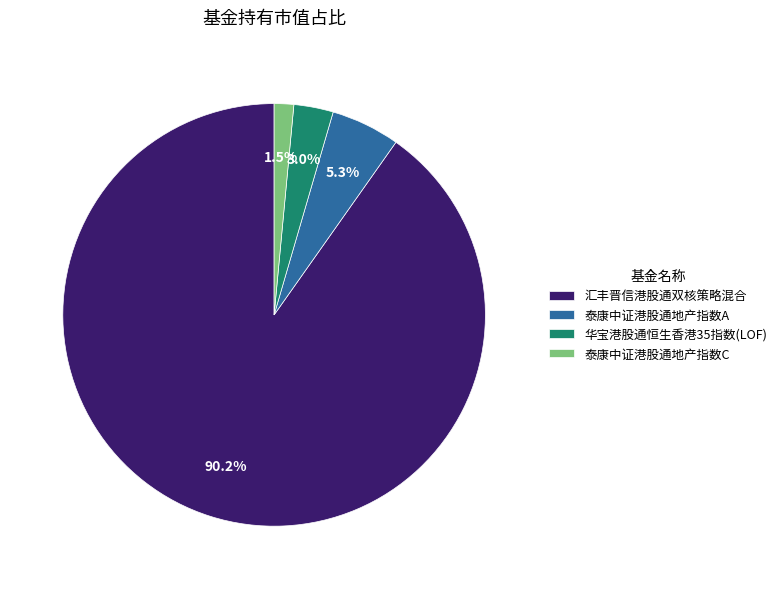

Between 汇丰晋信港股通双核策略混合 and 华宝港股通恒生香港35指数(LOF), which is larger?

汇丰晋信港股通双核策略混合